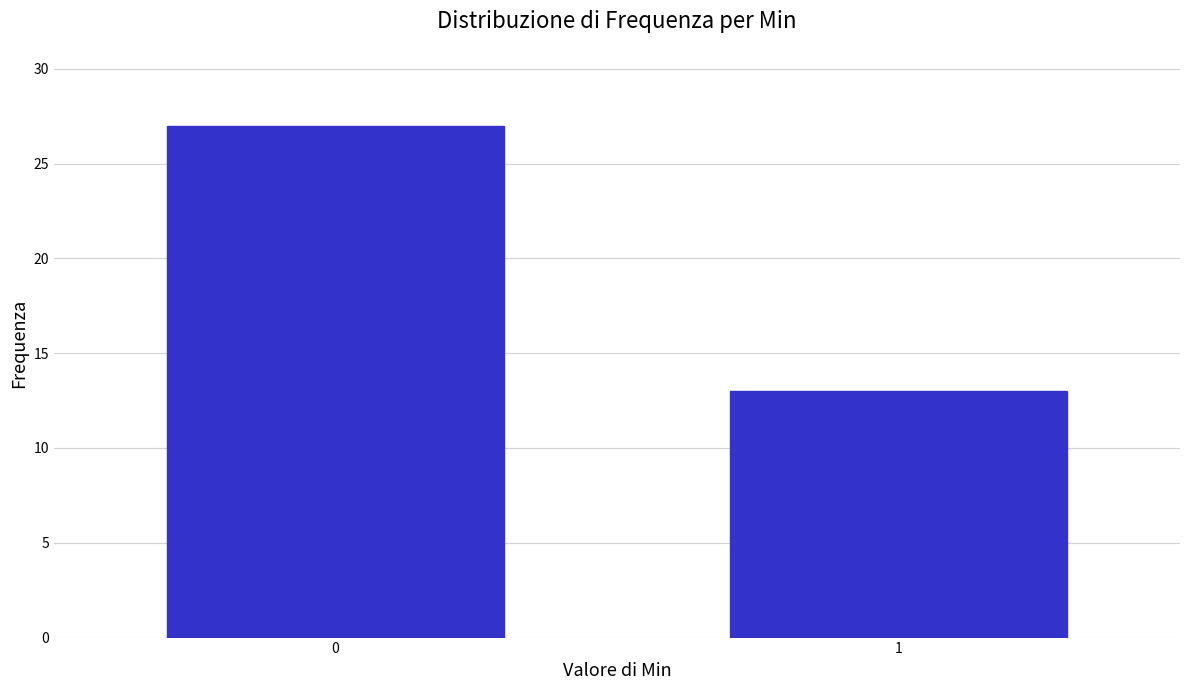

Reading right to left, what are all the values shown in this chart?

1=13	0=27